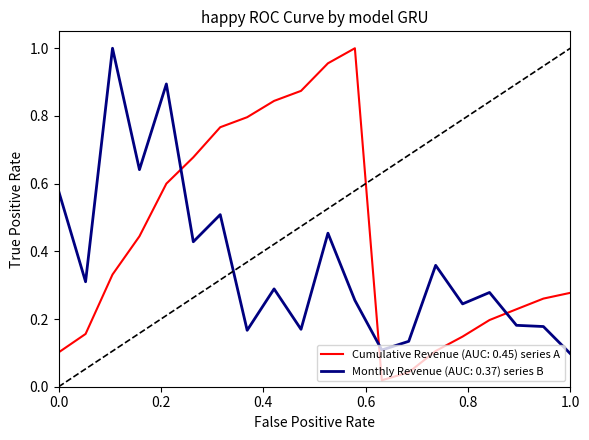

Which series has the widest spread of values?

Cumulative Revenue (AUC: 0.45) series A